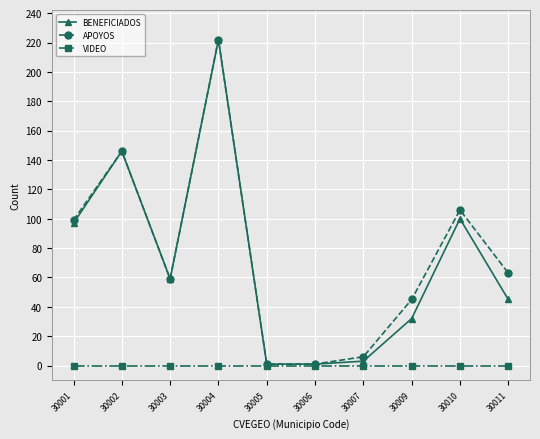

What is the value of the BENEFICIADOS point at the 2nd from the left?

146